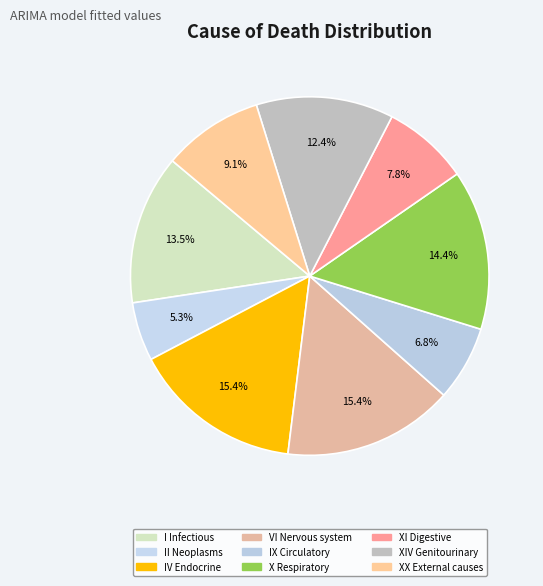

How many slices are in this pie chart?

9